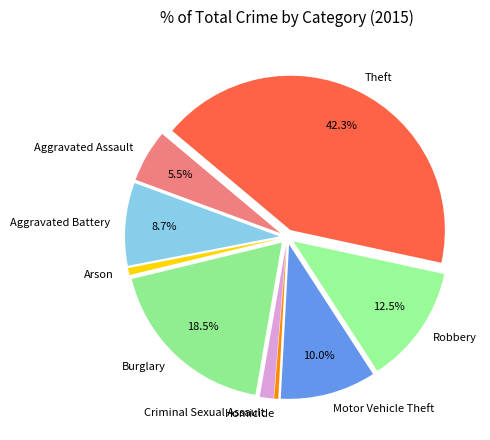

What is the largest slice in the pie chart?

Theft